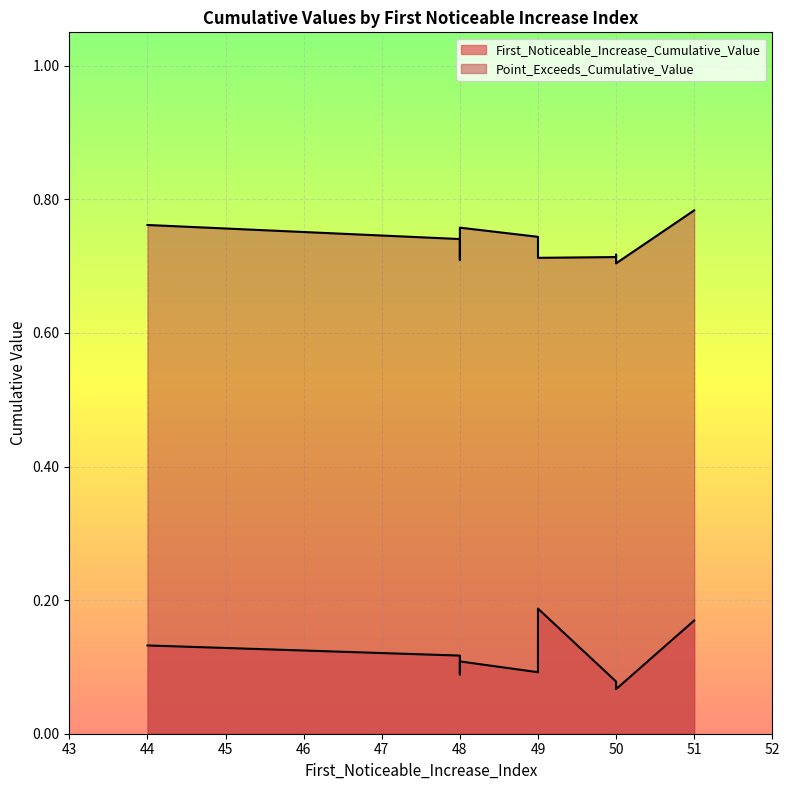

What value does the First_Noticeable_Increase_Cumulative_Value series have at 48?

0.1